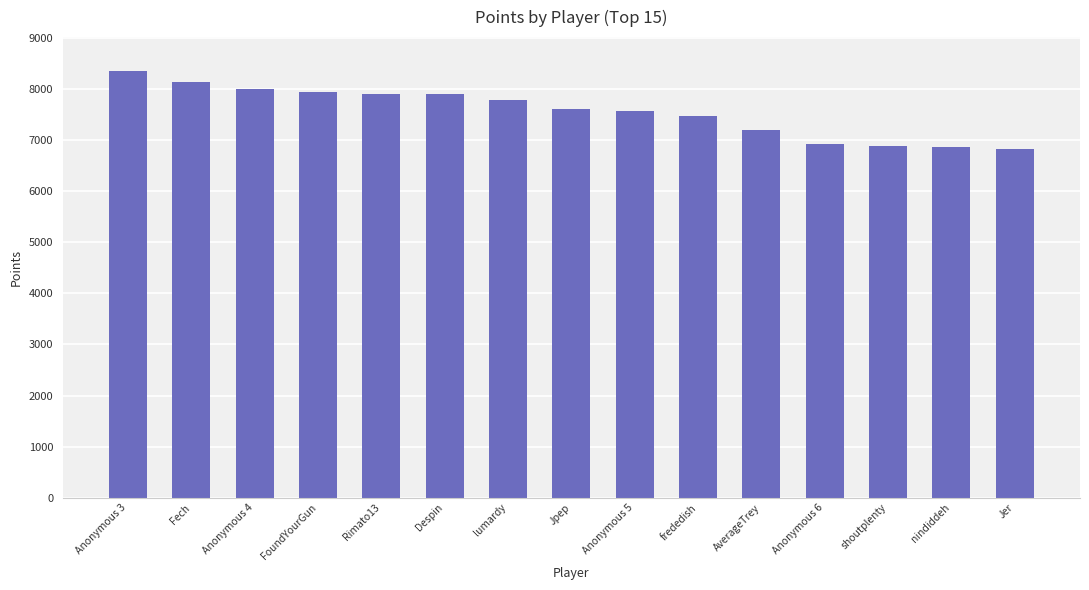

Where does the data first go above 7598?

Anonymous 3